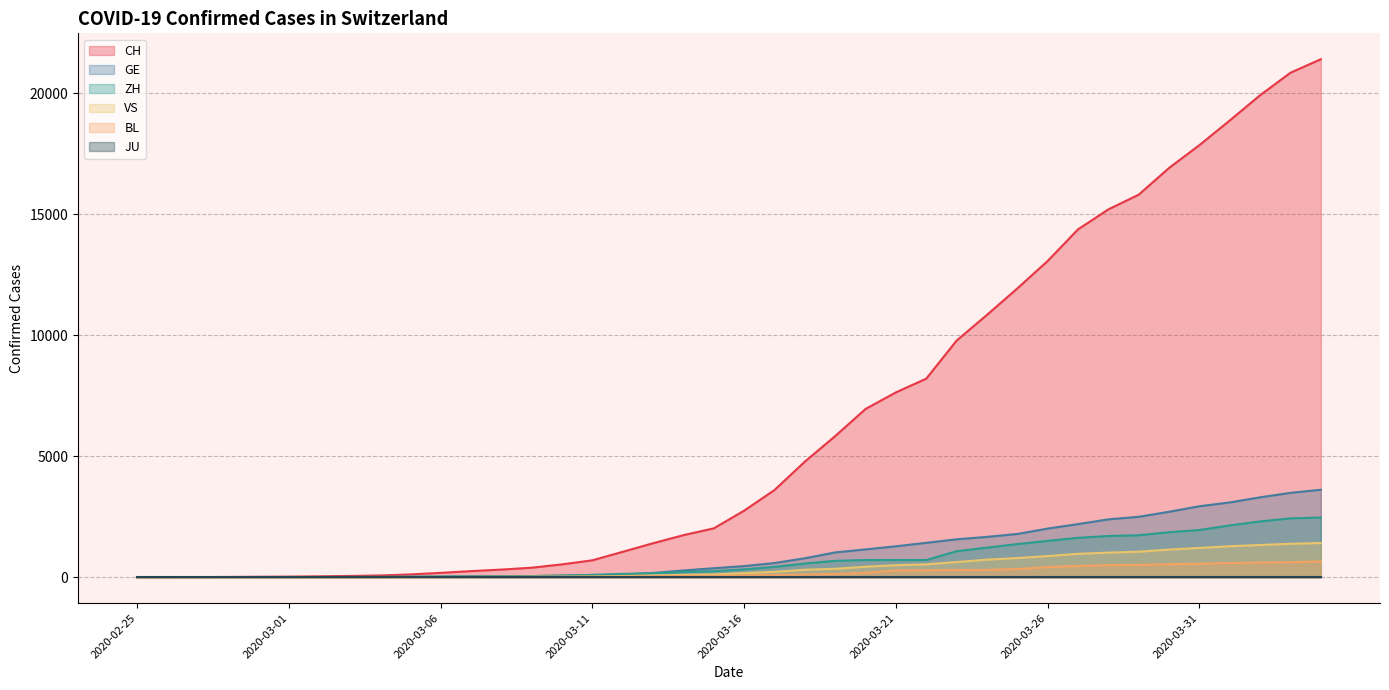

What is the maximum value shown in the chart?

21398